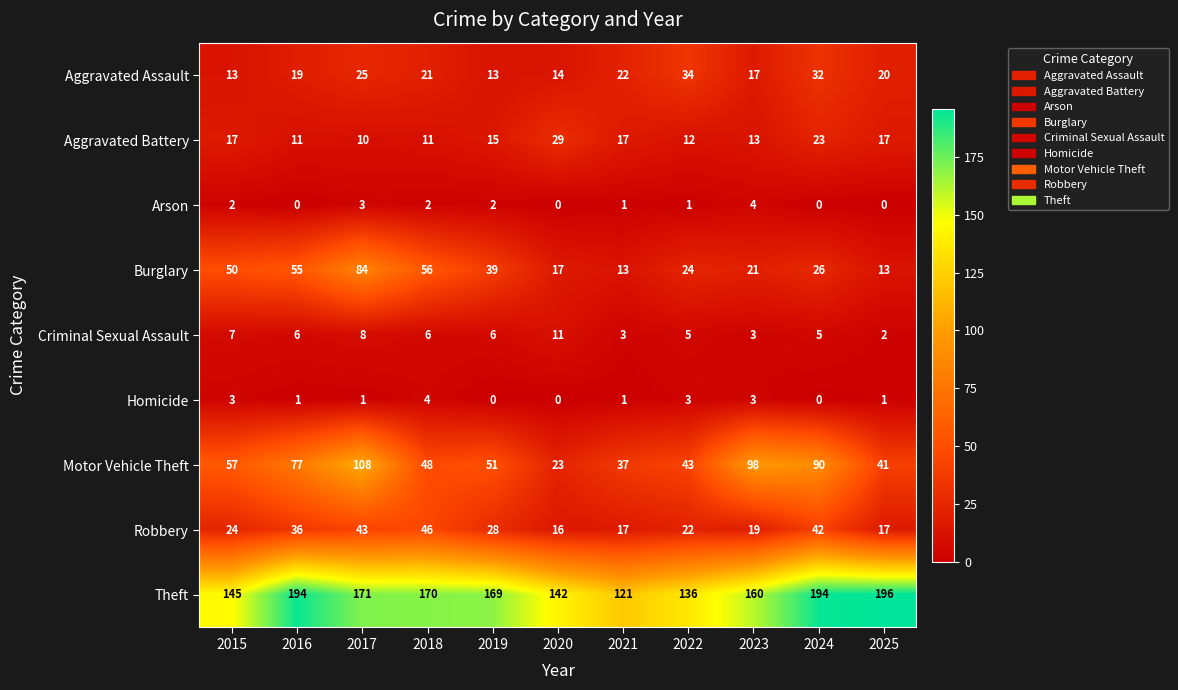

Between 2015 and 2018, which series saw the biggest shift?

Theft